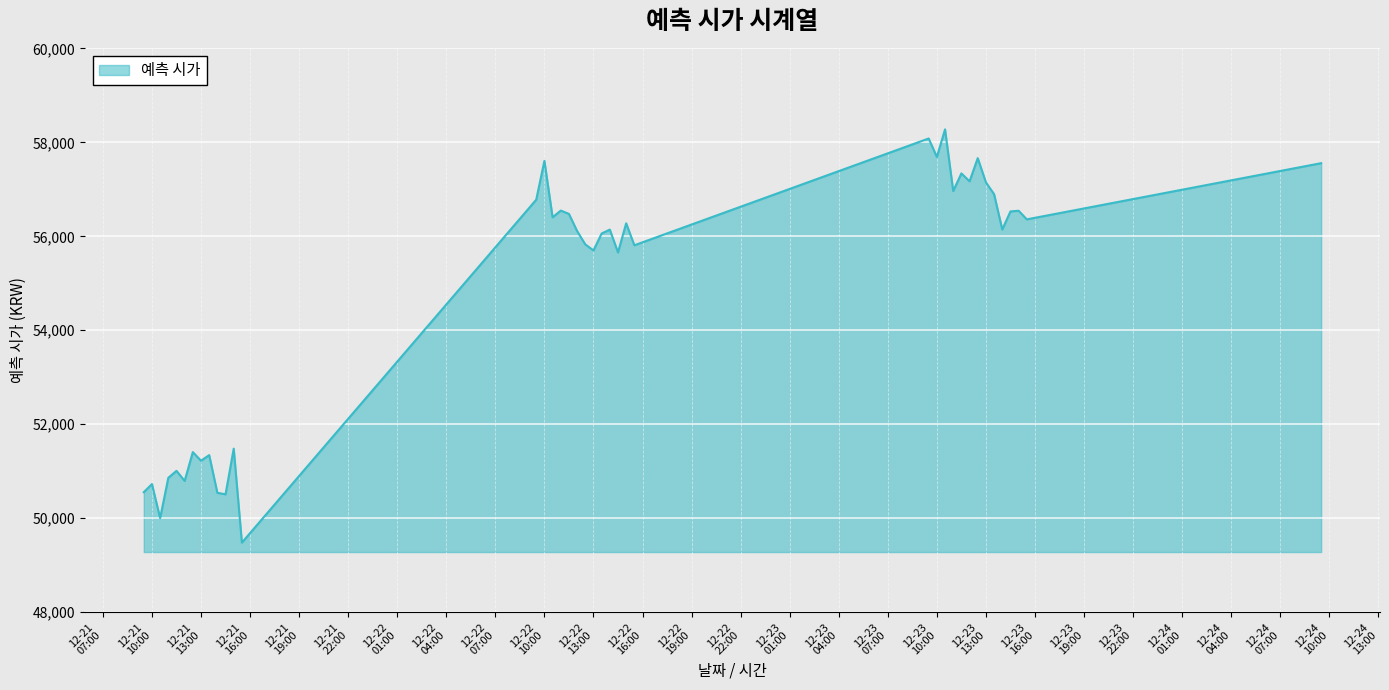

What is the greatest value displayed?

58277.4